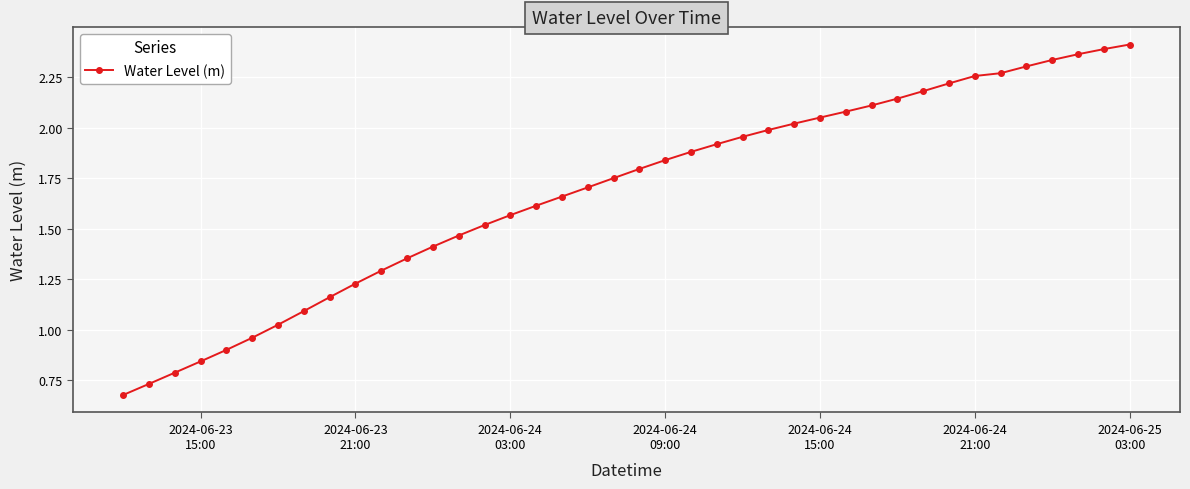

What is the sum of all values?

67.2